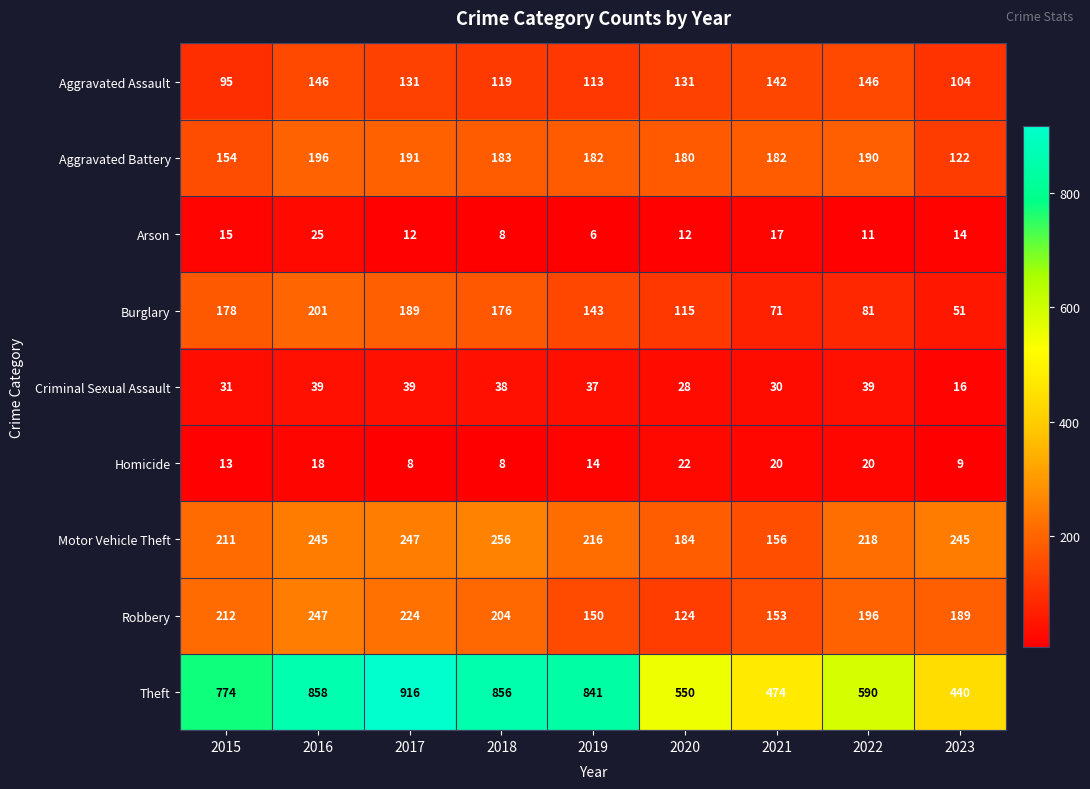

What is the total value across all series at 2021?

1245